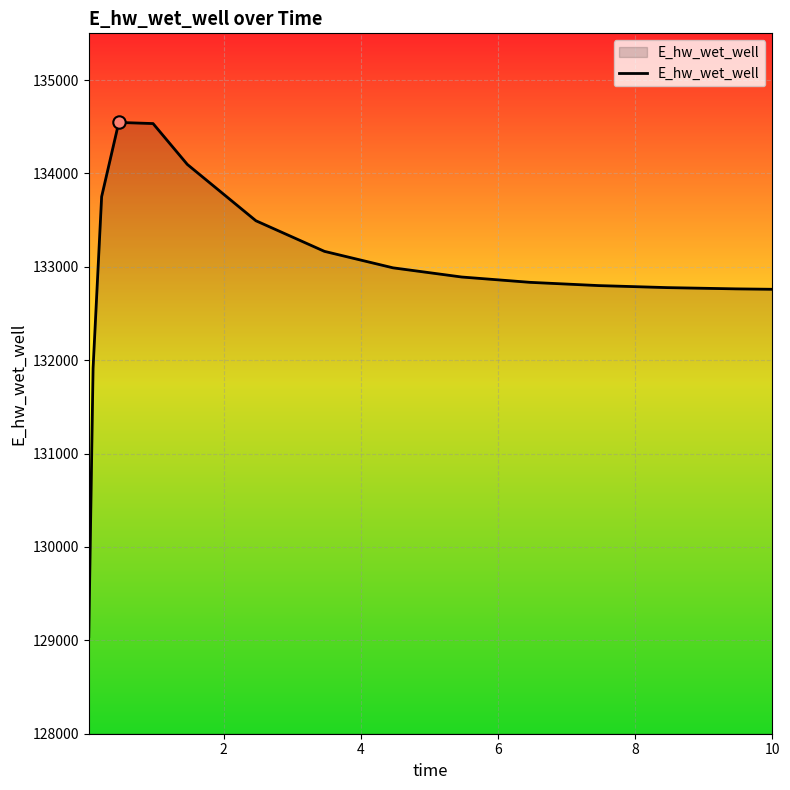

What is the maximum value shown in the chart?

134546.0